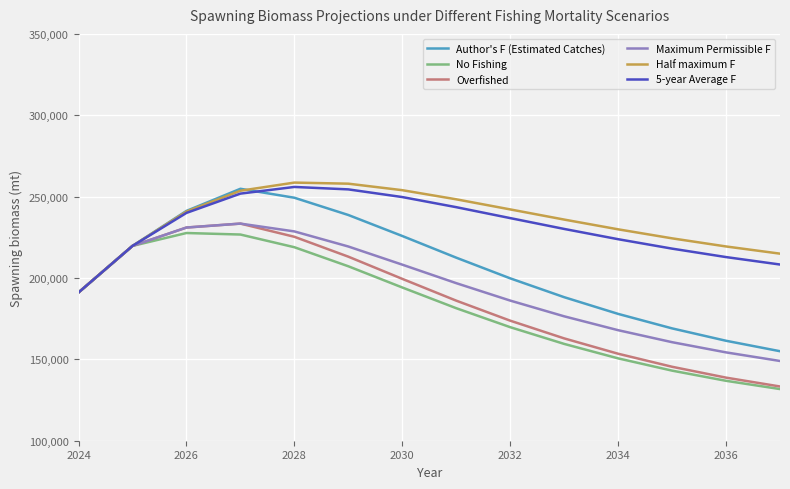

What is the smallest value displayed?

131746